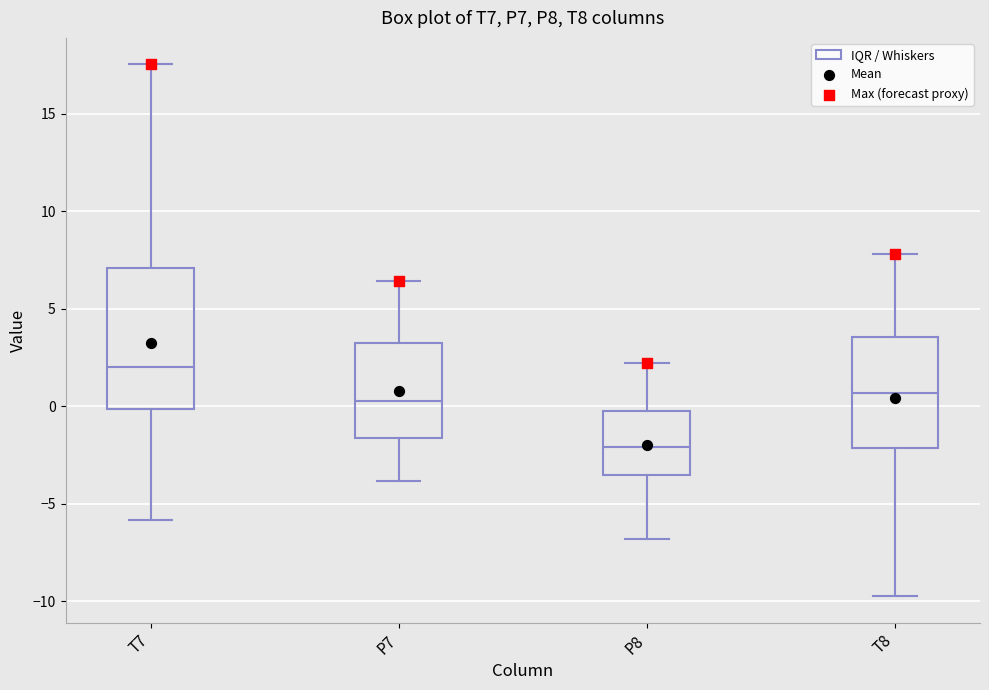

Comparing the boxes themselves (not the whiskers), which one is the tallest?

T7